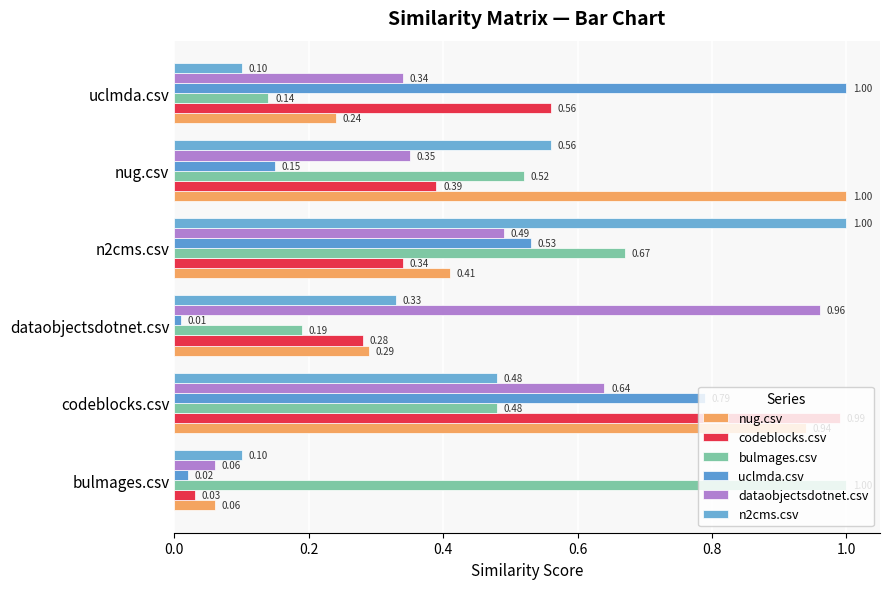

Reading left to right, what are all the values shown in this chart?

nug.csv: 0.1	0.9	0.3	0.4	1.0	0.2
codeblocks.csv: 0.0	1.0	0.3	0.3	0.4	0.6
bulmages.csv: 1.0	0.5	0.2	0.7	0.5	0.1
uclmda.csv: 0.0	0.8	0.0	0.5	0.1	1.0
dataobjectsdotnet.csv: 0.1	0.6	1.0	0.5	0.3	0.3
n2cms.csv: 0.1	0.5	0.3	1.0	0.6	0.1